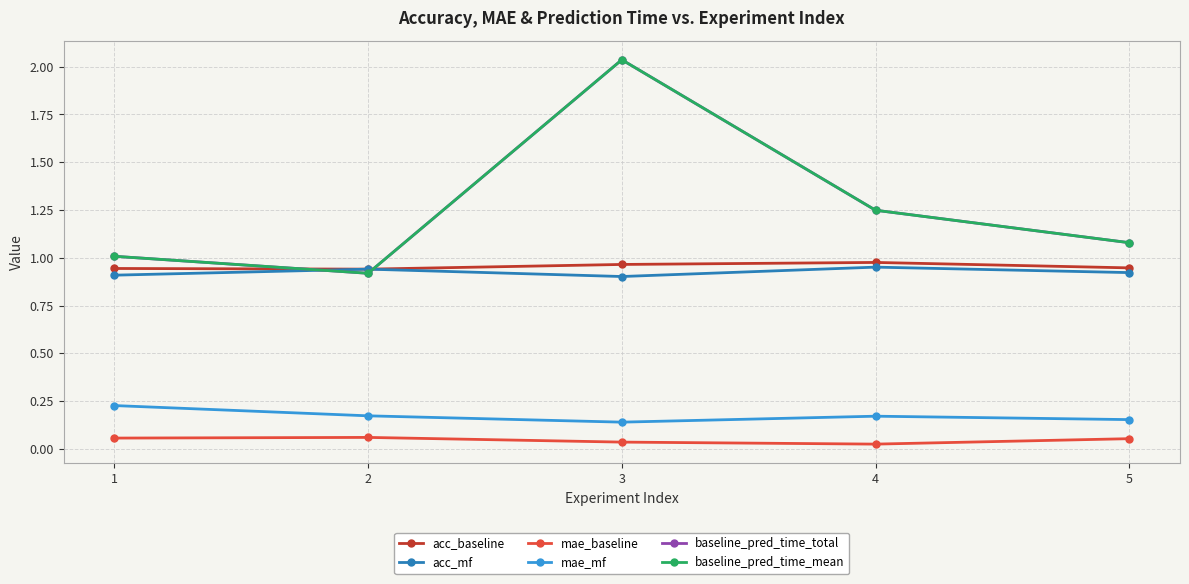

Rank the categories by baseline_pred_time_total value from highest to lowest.

2, 3, 4, 0, 1